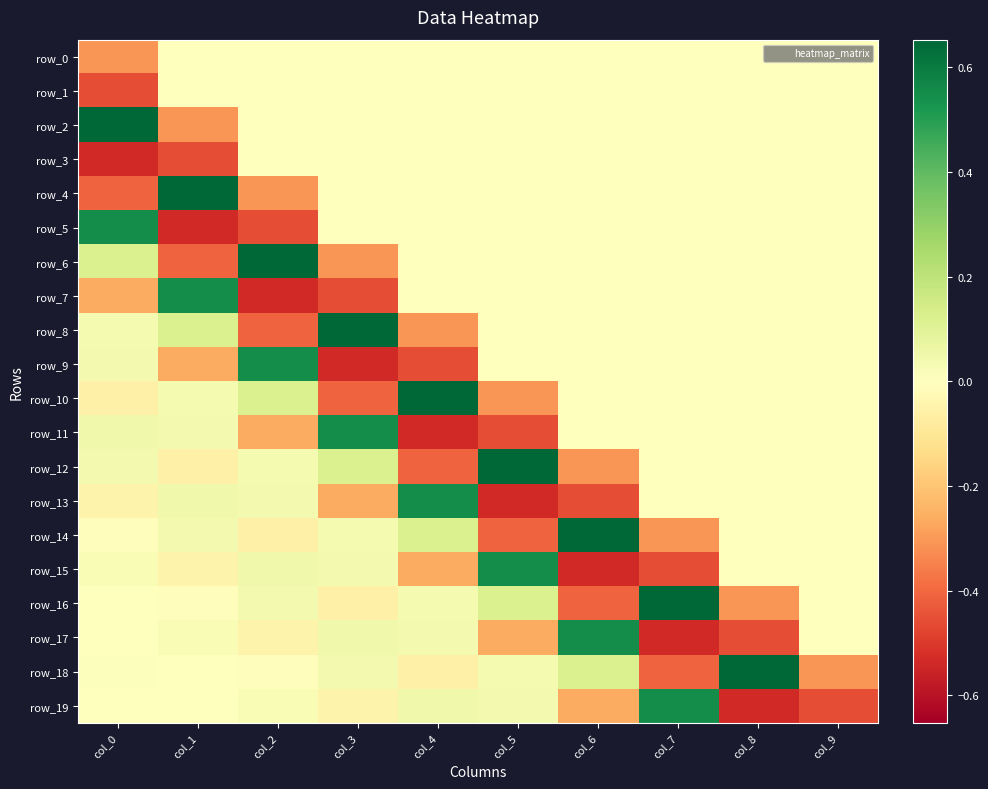

The value of row_13 at col_1 is 0.0. True or false?

False